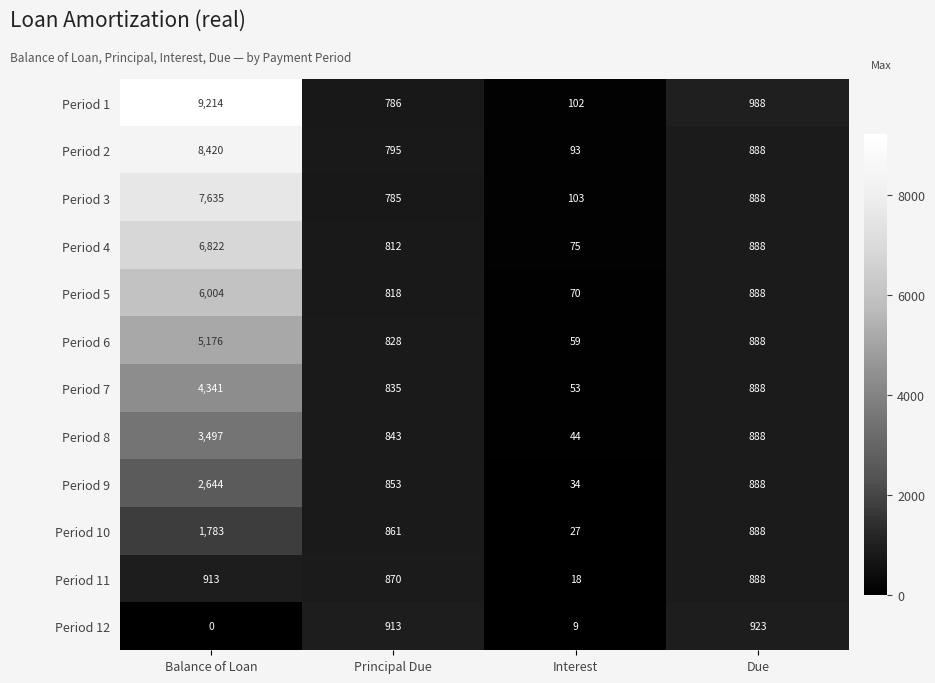

Which label corresponds to the smallest value in the chart?

Balance of Loan